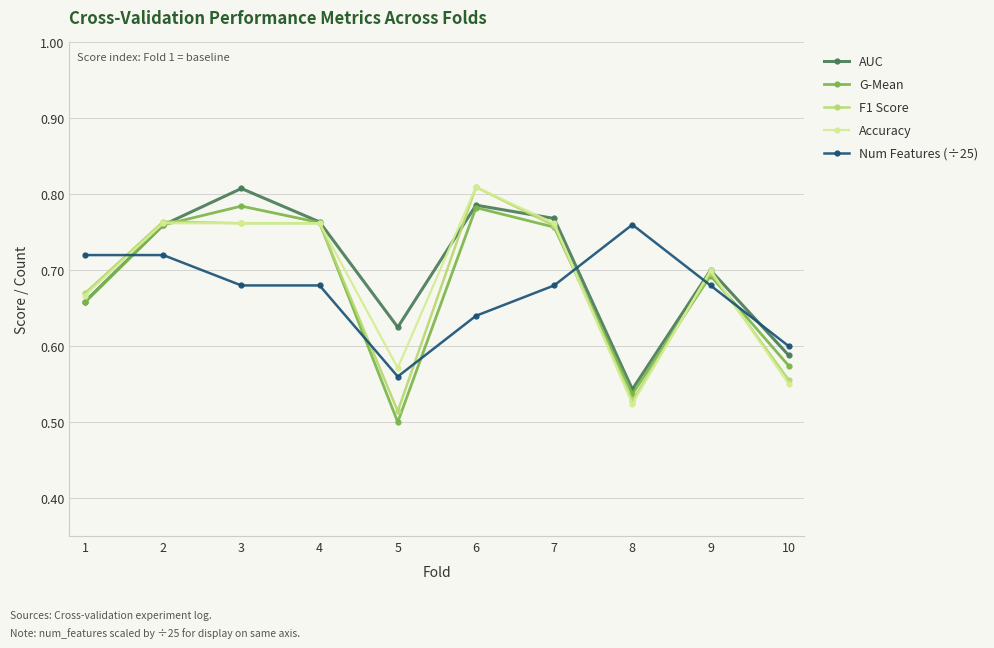

At which category is the sum across all series the highest?

6